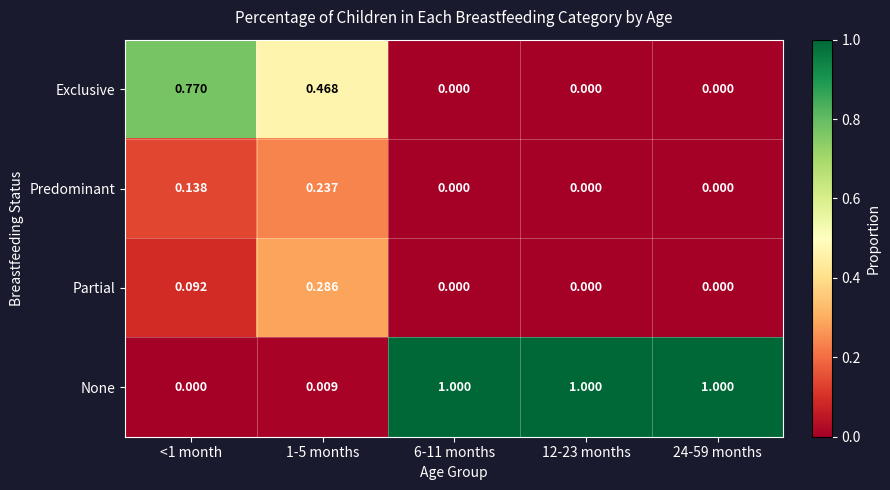

Is the value of Predominant at 12-23 months greater than the value of Partial at <1 month?

No